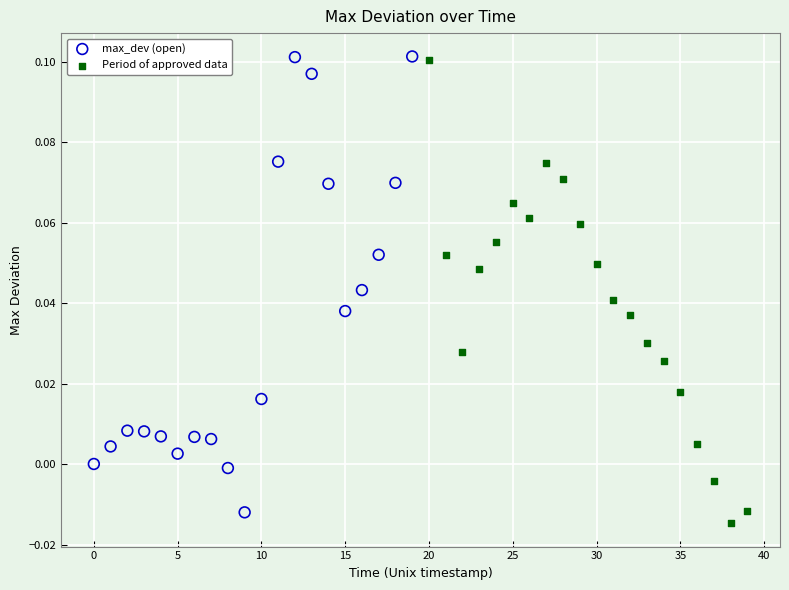

What are all the series names shown in the legend?

max_dev (open), Period of approved data